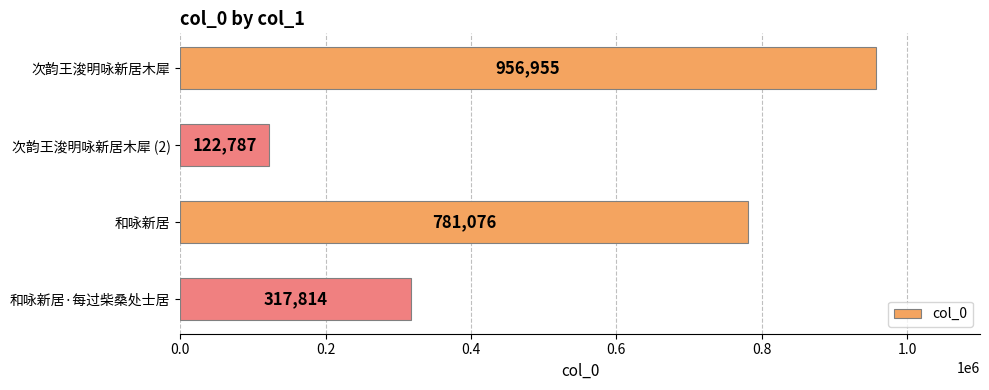

What is the average value?

544658